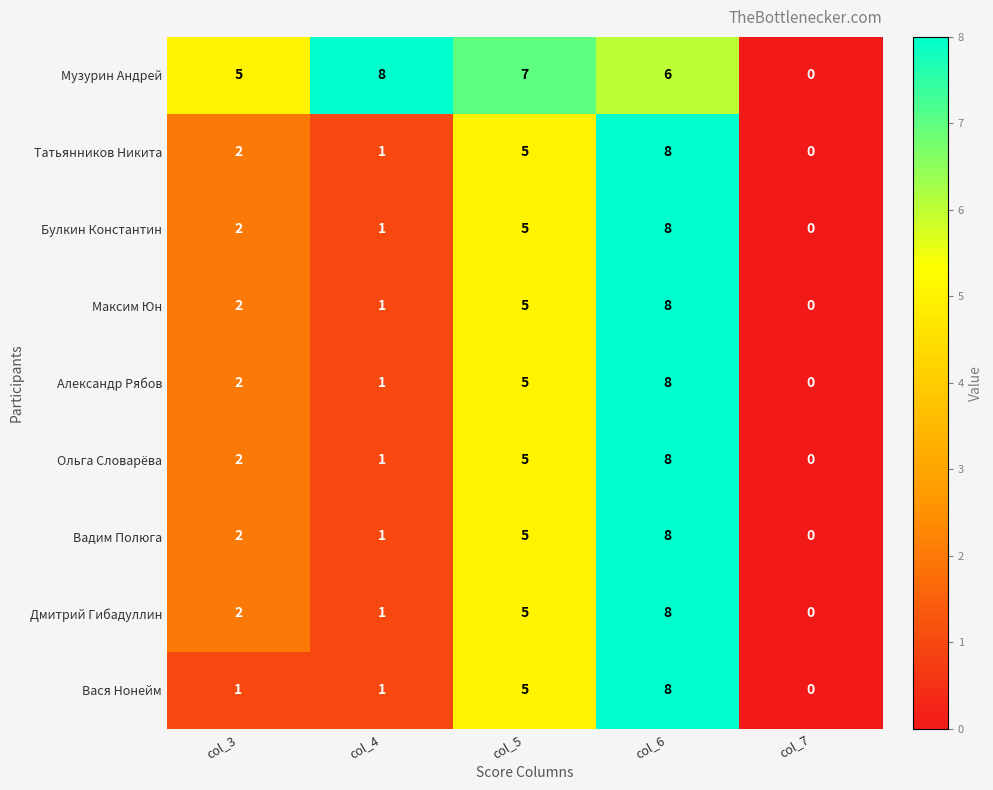

What is the average value of the Александр Рябов series?

3